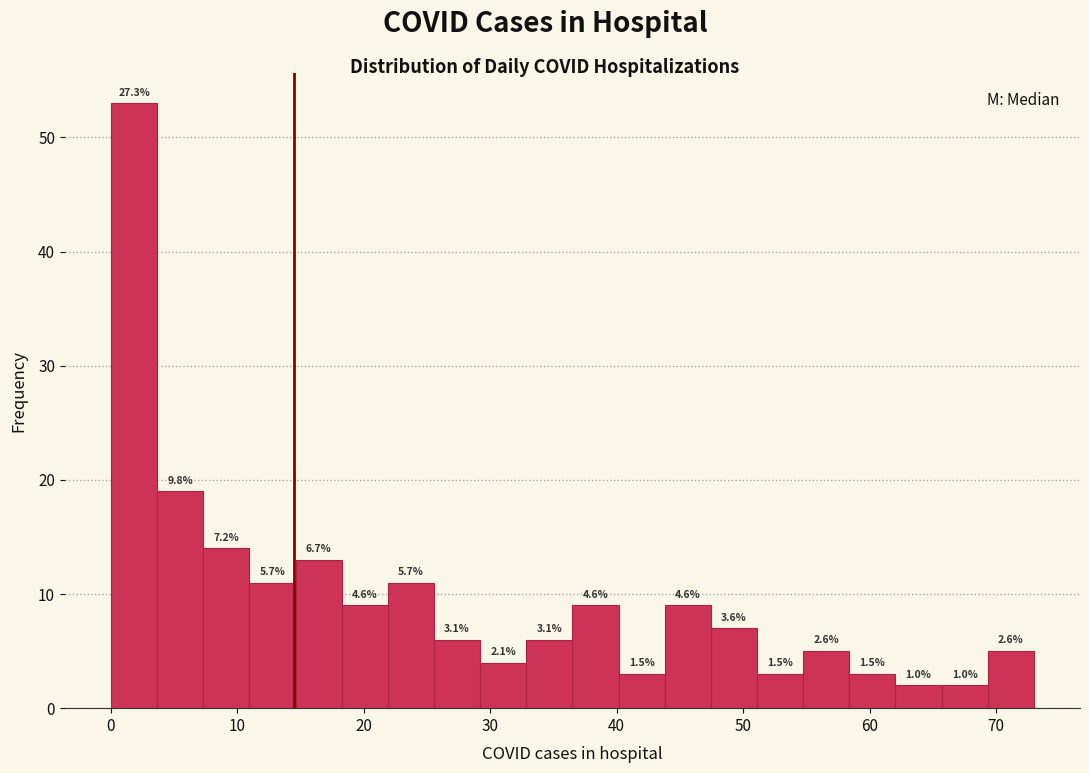

Around what value on the x-axis is the tallest bar? Give the approximate position of its centre, as read against the axis.

2